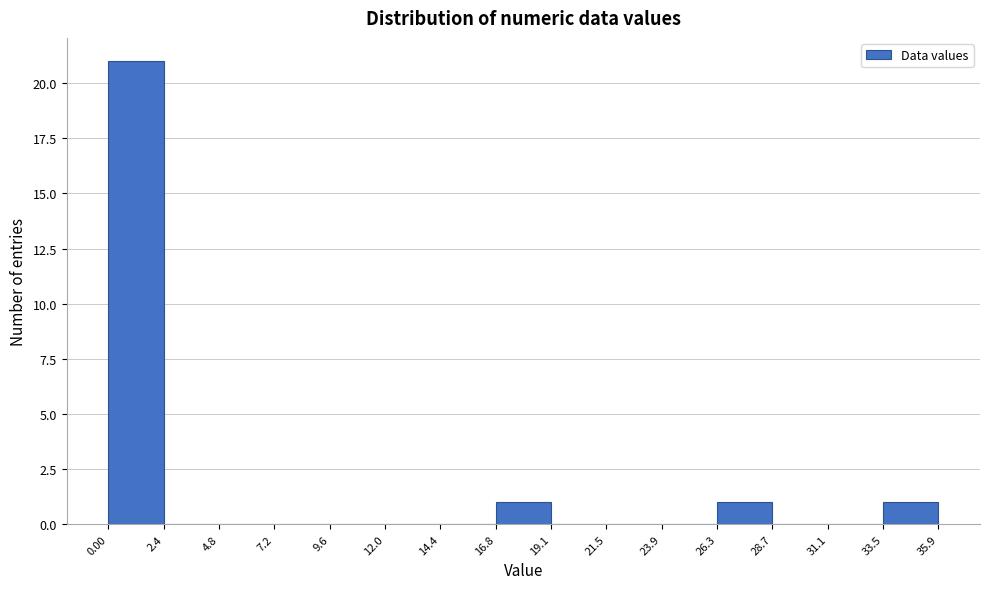

Reading left to right, list every bar in this chart as the range it spans on the x-axis followed by its height. The values are not printed on the chart, so give them approximately, as read against the axis.

0.00 to 2.4: 21
2.4 to 4.8: 0
4.8 to 7.2: 0
7.2 to 9.6: 0
9.6 to 12.0: 0
12.0 to 14.4: 0
14.4 to 16.8: 0
16.8 to 19.1: 1
19.1 to 21.5: 0
21.5 to 23.9: 0
23.9 to 26.3: 0
26.3 to 28.7: 1
28.7 to 31.1: 0
31.1 to 33.5: 0
33.5 to 35.9: 1